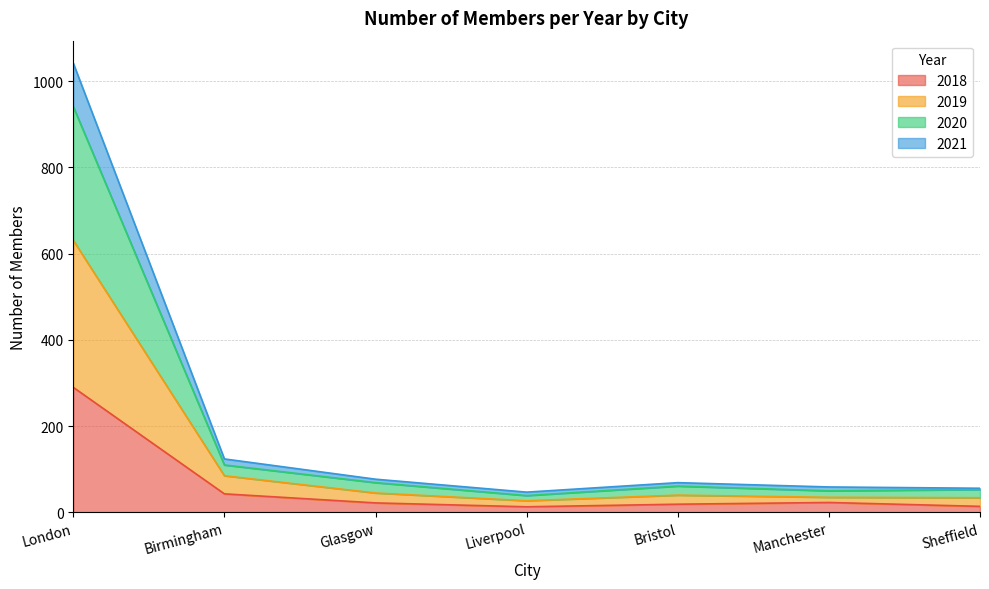

Which category has the highest value in the 2018 series?

London